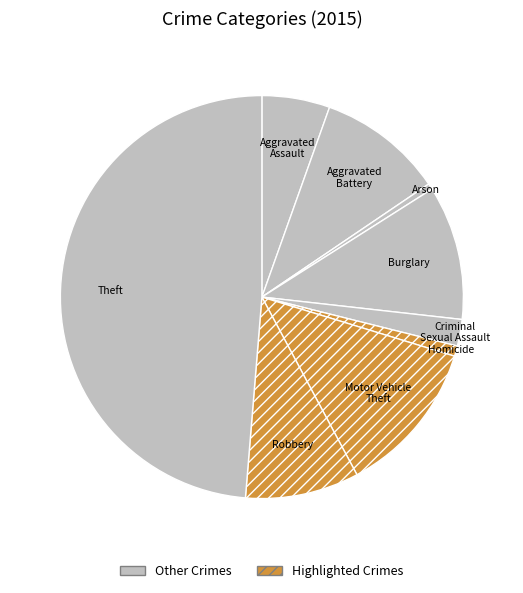

Is the sum of Motor Vehicle Theft and Aggravated Assault greater than half?

No